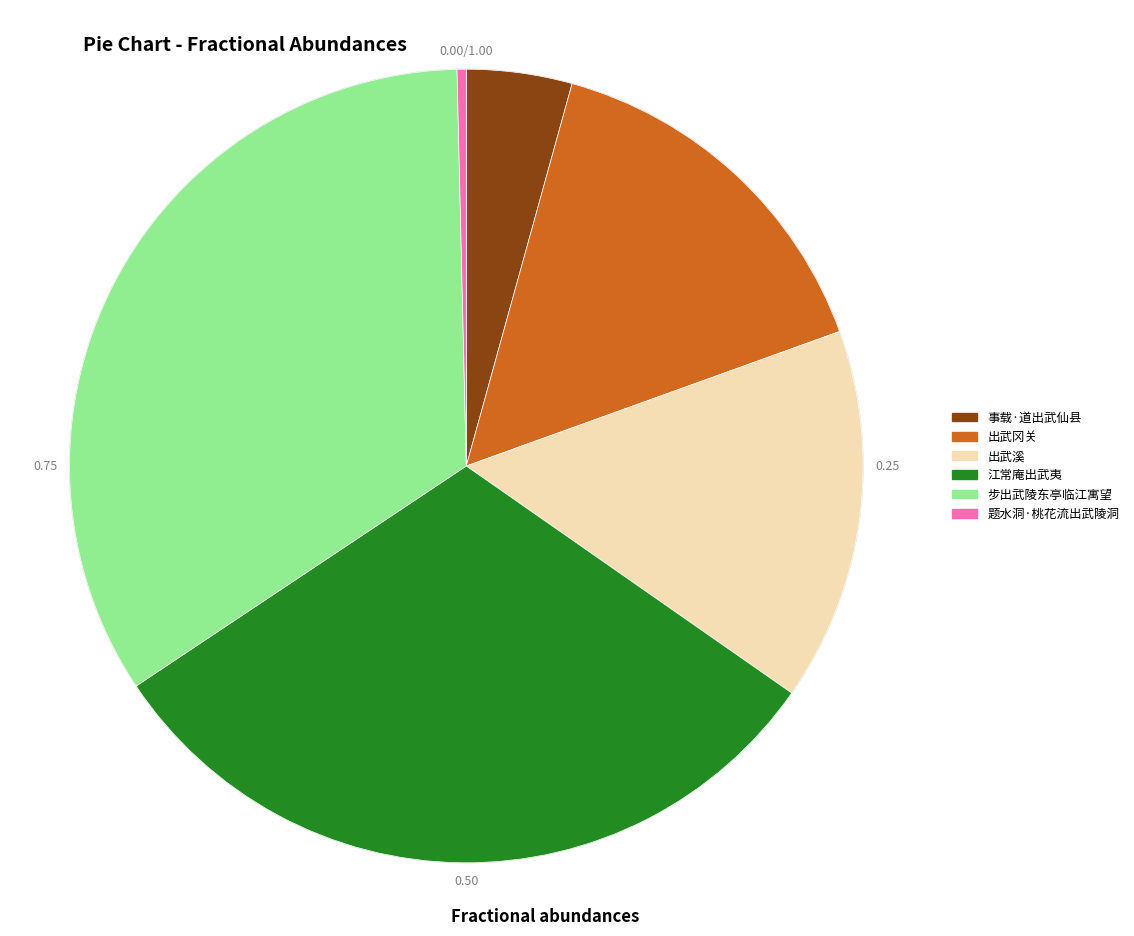

Which slice is the smallest?

题水洞·桃花流出武陵洞